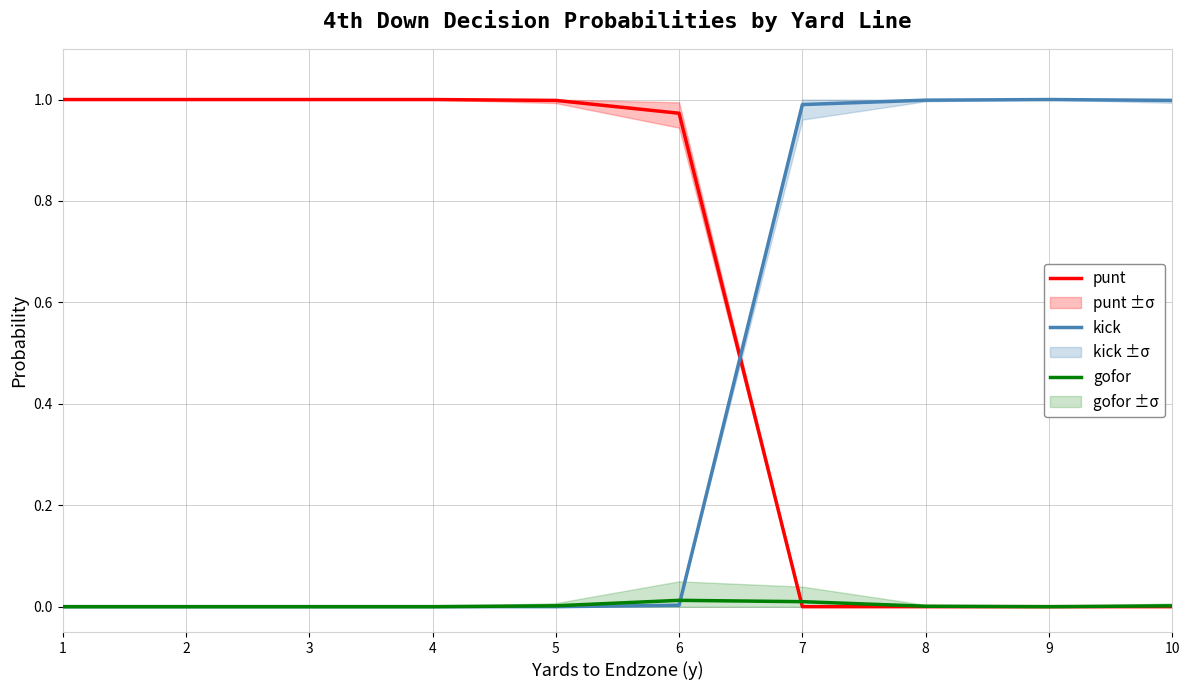

At which category does the chart reach its peak across all series?

1